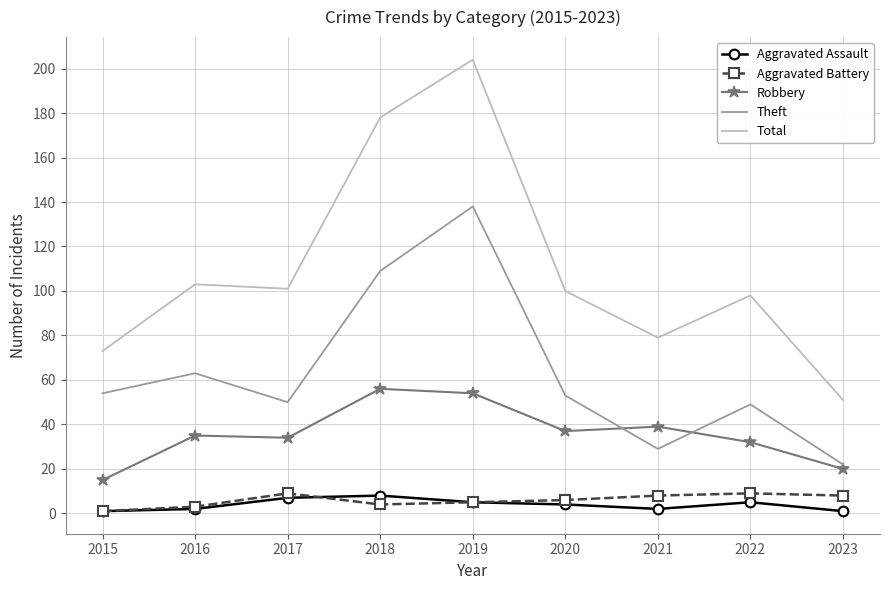

The value of Robbery at 2015 is 15. True or false?

True